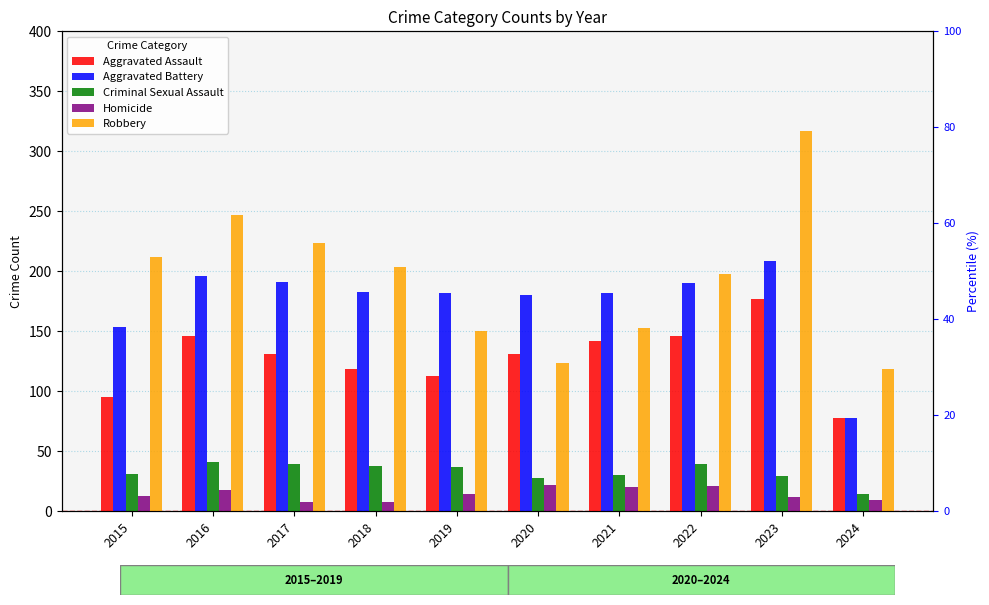

How many data points in Homicide are above 14?

4